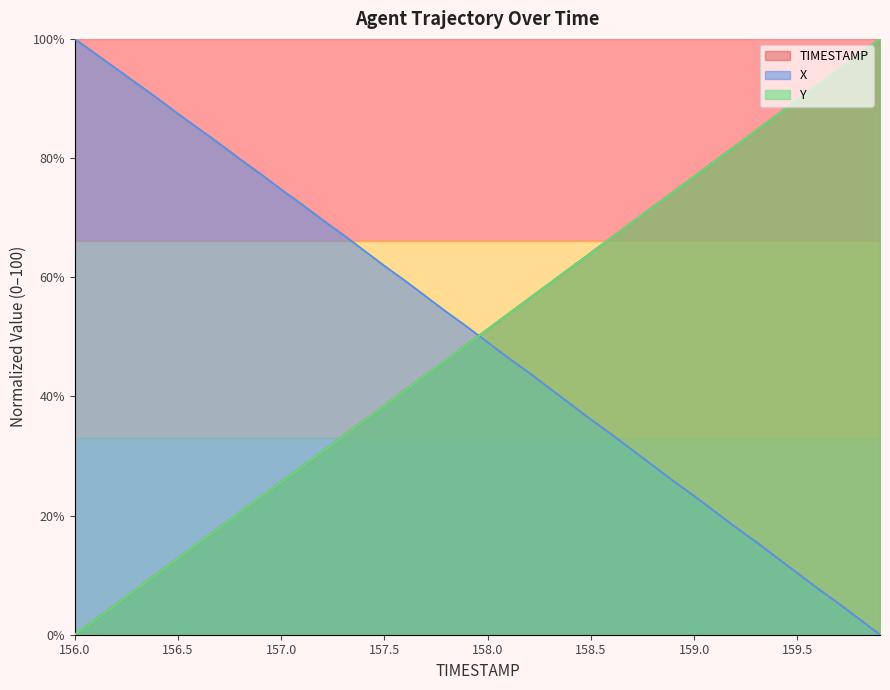

True or false: X has more than 1 points higher than both neighbors.

False